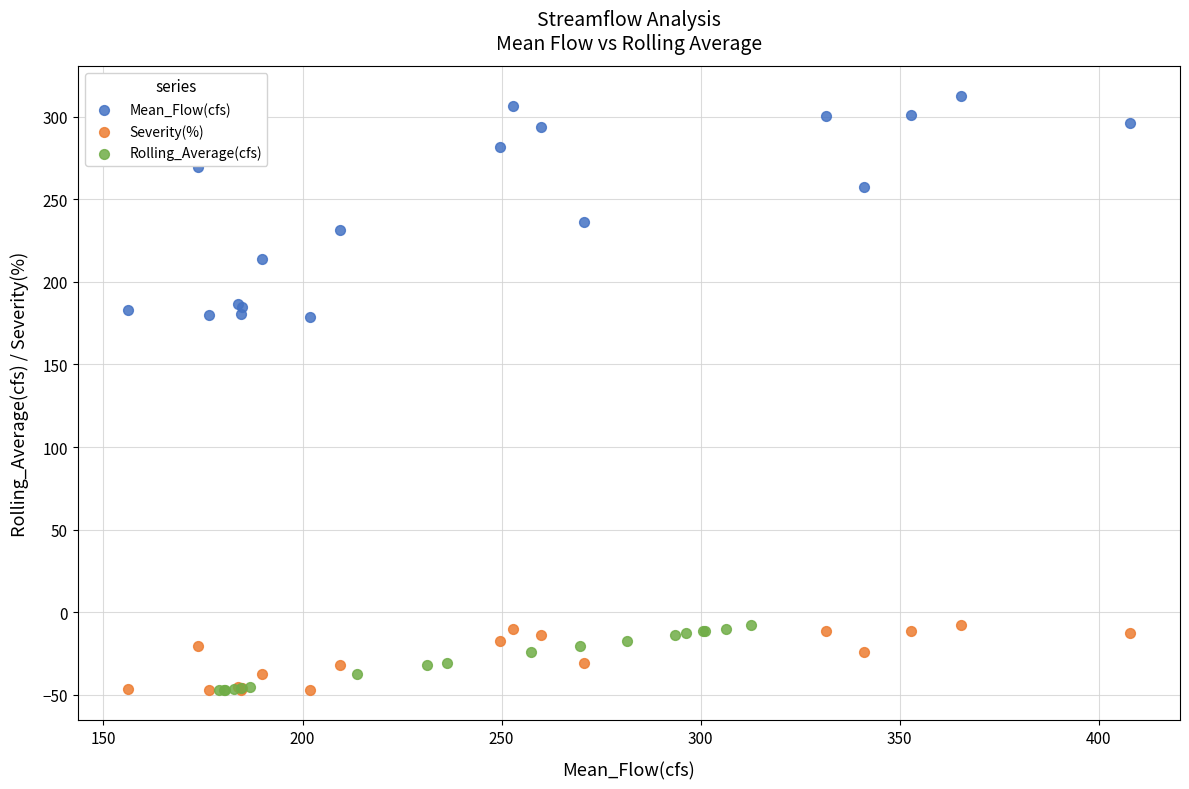

Which series reaches the maximum Y coordinate?

Mean_Flow(cfs)